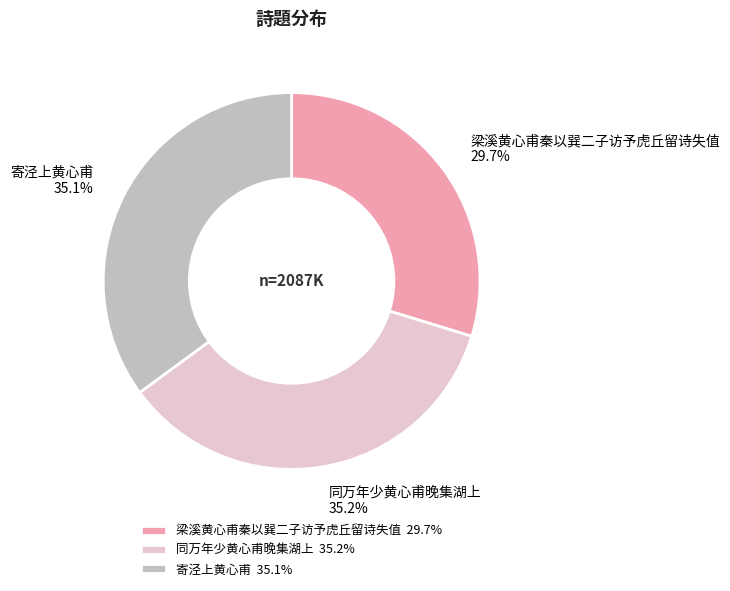

How many segments does this pie chart have?

3